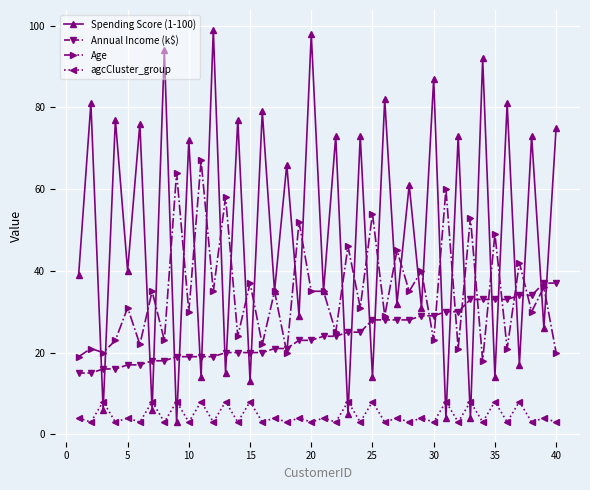

How many interior local valleys does the Spending Score (1-100) series have?

19